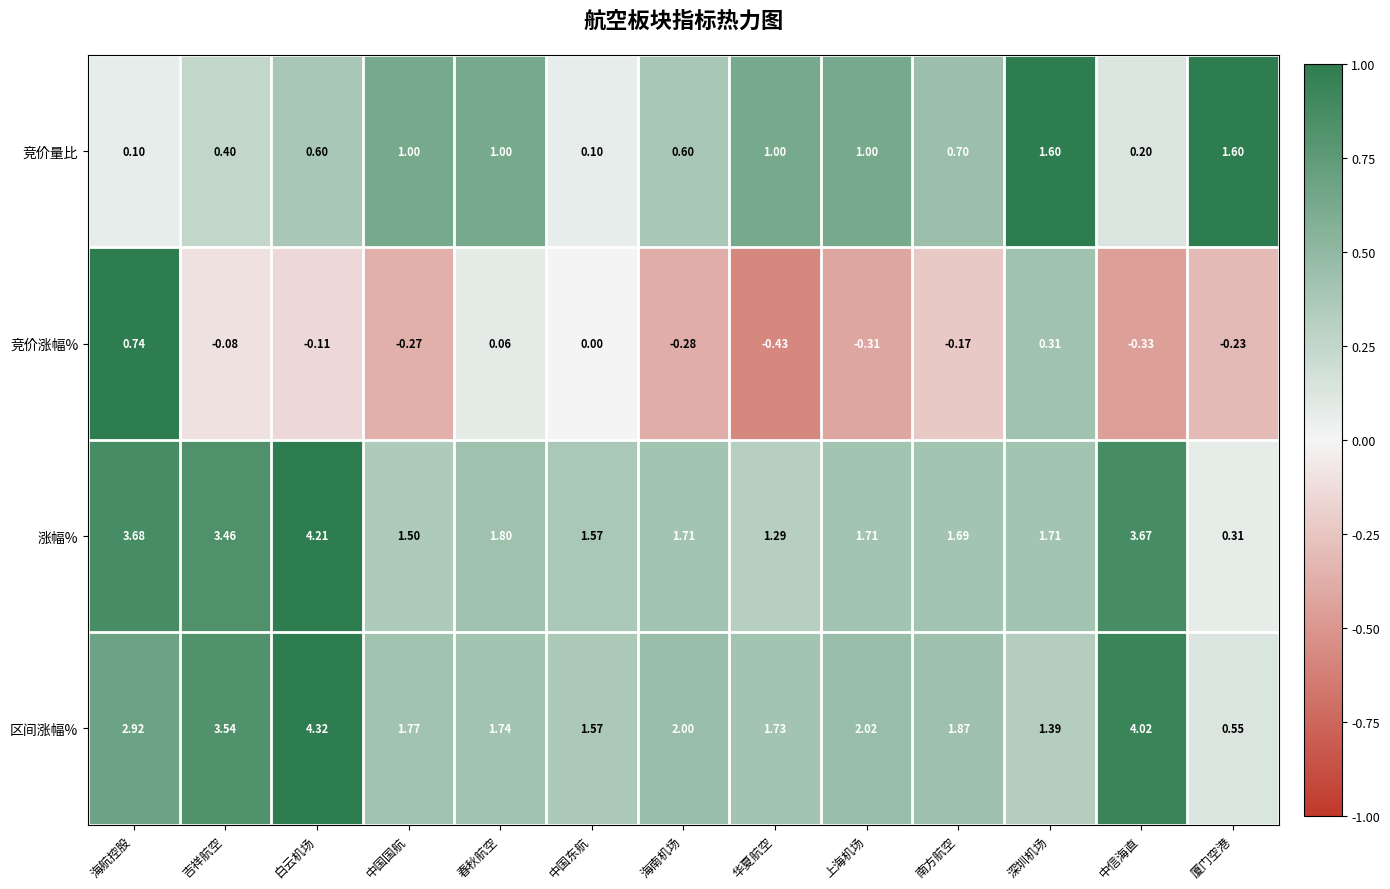

At which label does 竞价涨幅% first exceed 0?

海航控股